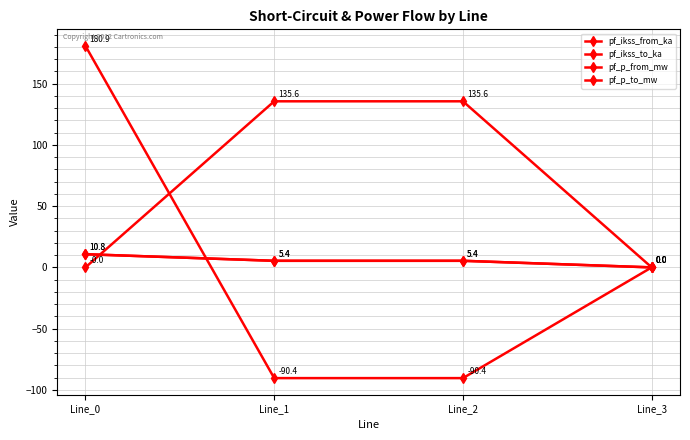

Reading right to left, what are all the values shown in this chart?

pf_ikss_from_ka: Line_3=0.0	Line_2=5.4	Line_1=5.4	Line_0=10.8
pf_ikss_to_ka: Line_3=0.0	Line_2=5.4	Line_1=5.4	Line_0=10.8
pf_p_from_mw: Line_3=0.0	Line_2=135.6	Line_1=135.6	Line_0=-0.0
pf_p_to_mw: Line_3=0.0	Line_2=-90.4	Line_1=-90.4	Line_0=180.9